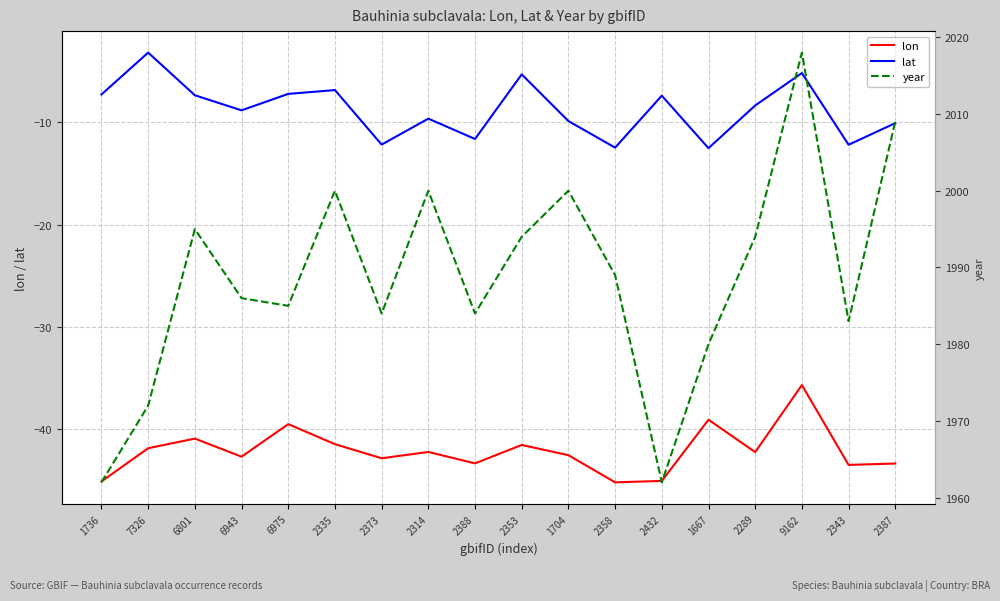

How many interior local peaks does the year series have?

5